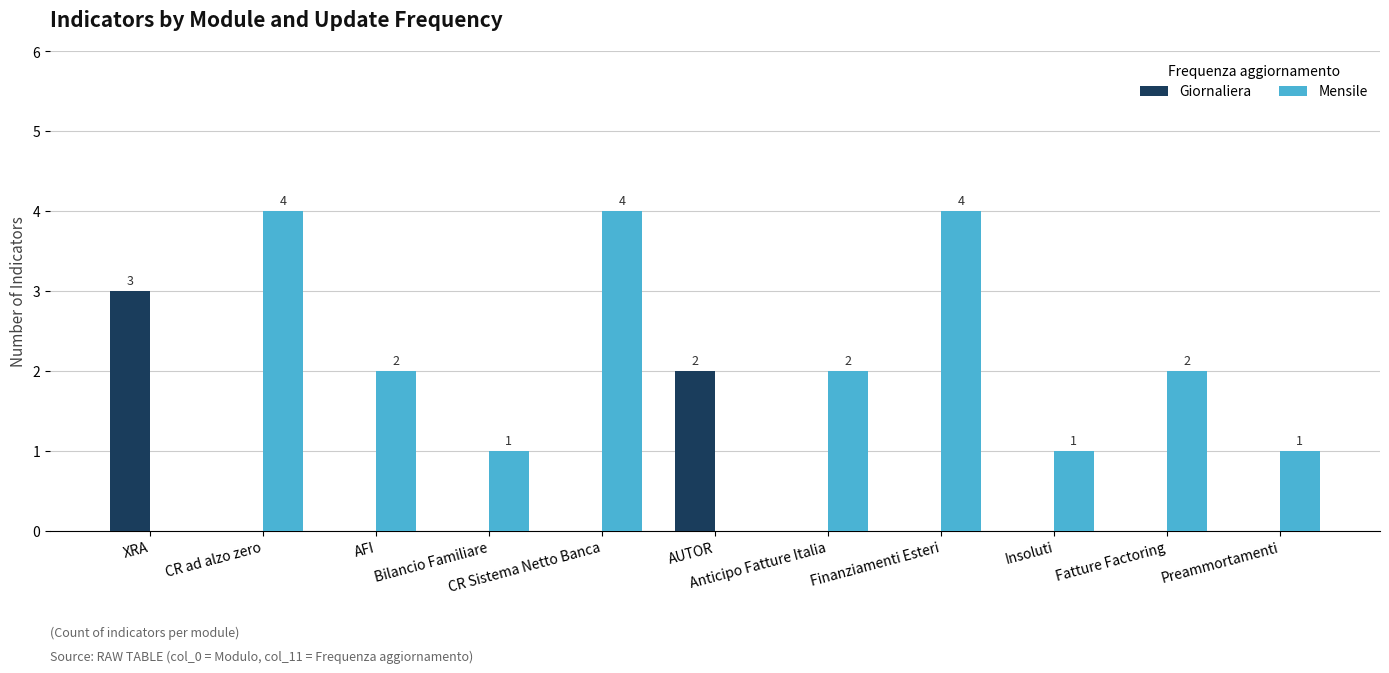

How many Mensile values are between 1 and 4?

9